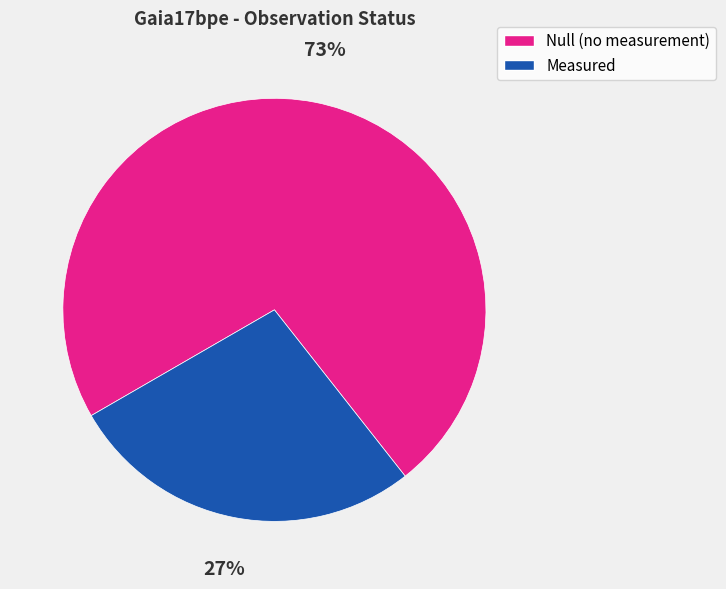

To the nearest percent, what is the average slice percentage?

50%